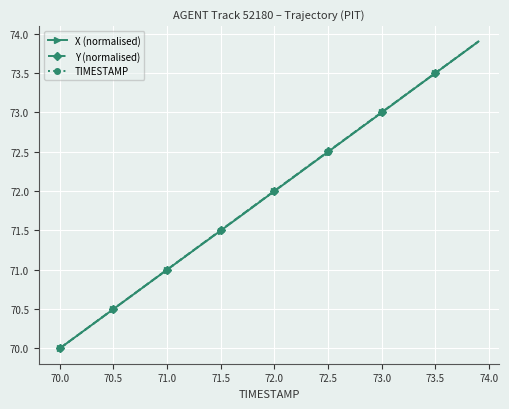

What is the maximum value for X (normalised)?

73.9